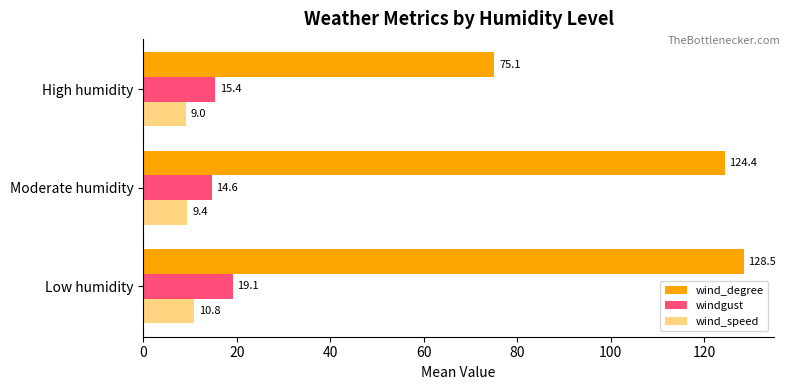

What is the highest value of the wind_degree series?

128.5